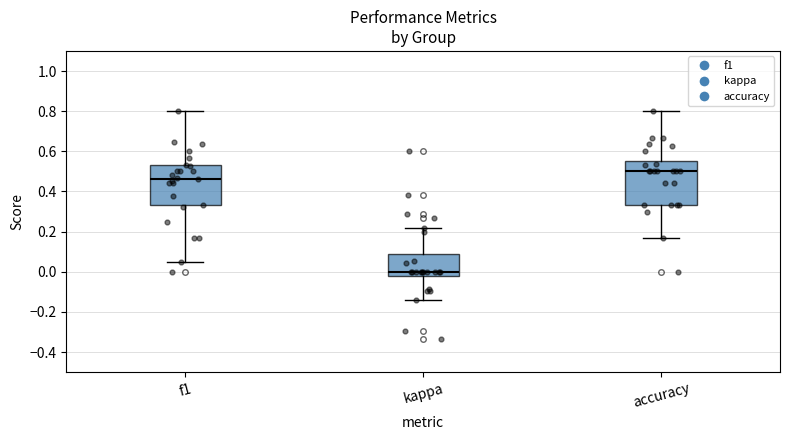

Reading left to right, transcribe this box plot: for each box, give where its median line is, the range the box spans, and where its two whiskers end, as read against the y-axis. The values are not printed on the chart, so give them approximately, as read against the axis.

f1: median 0.46, box 0.34 to 0.54, whiskers 0.04 to 0.80
kappa: median 0.00, box -0.02 to 0.10, whiskers -0.14 to 0.22
accuracy: median 0.50, box 0.34 to 0.56, whiskers 0.16 to 0.80